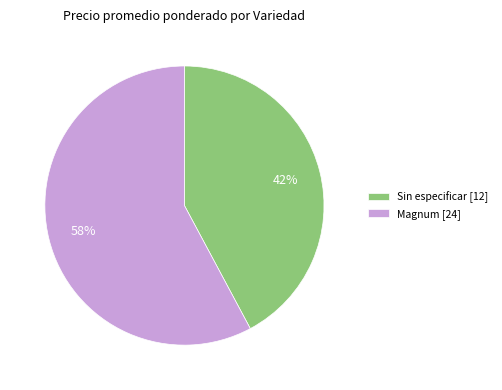

To the nearest percent, what is the difference between the largest and smallest slice percentages?

16%